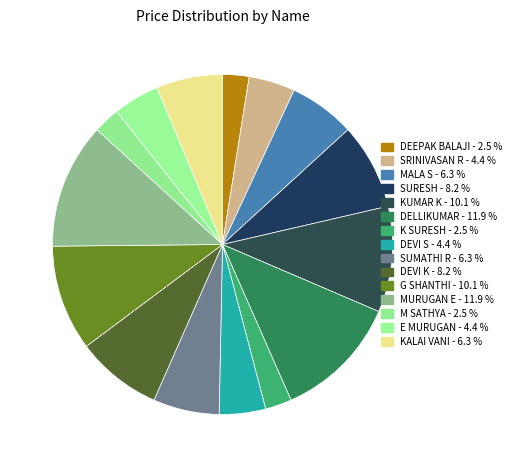

Is there any slice that represents more than half of the pie?

No